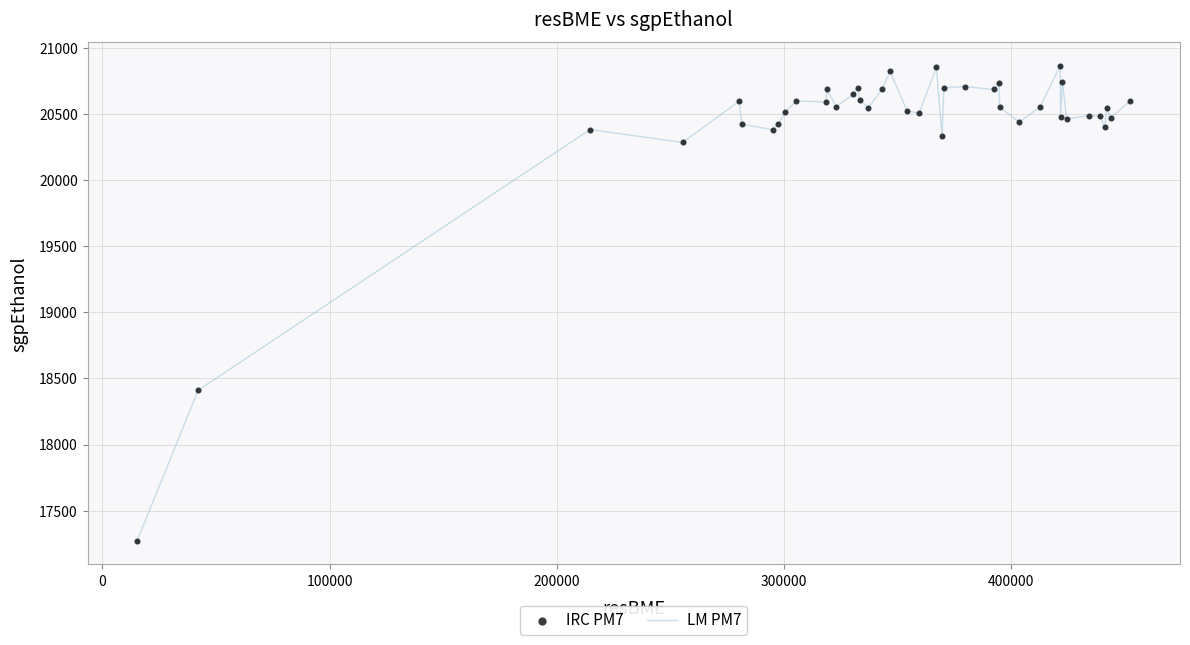

What is the minimum value shown in the chart?

17274